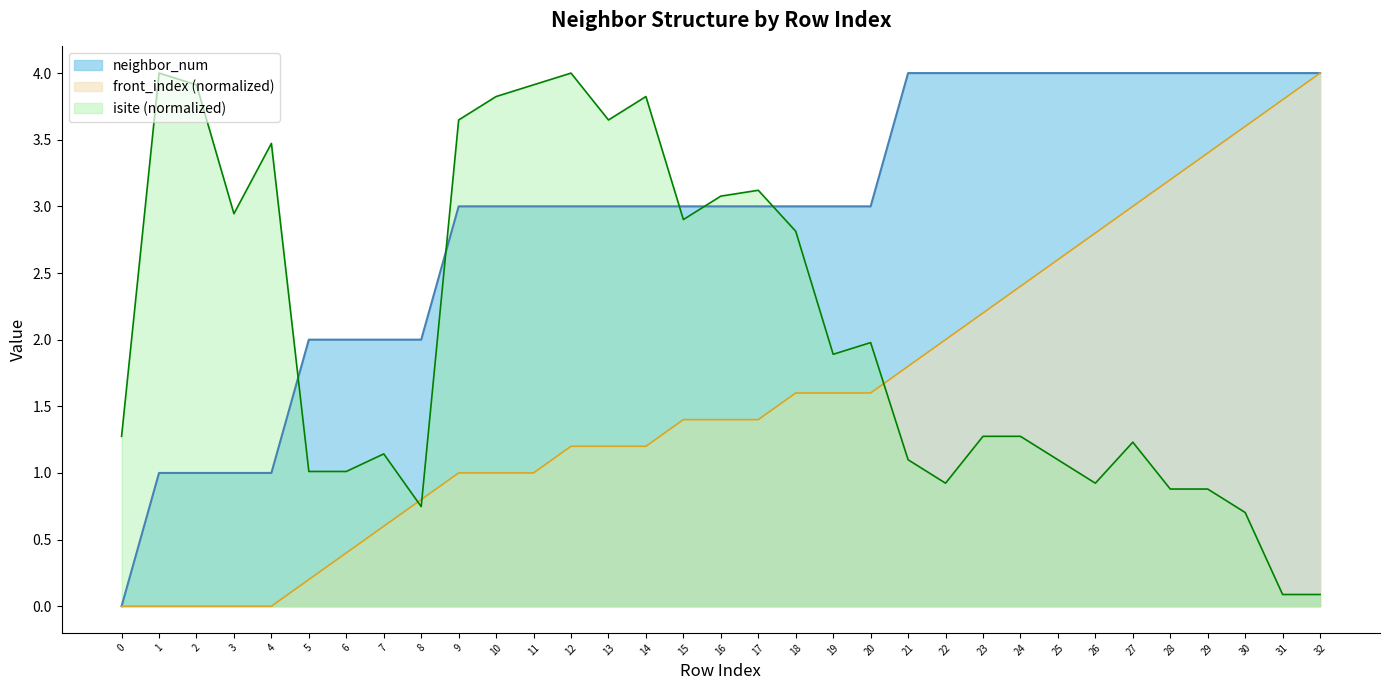

At which category does the chart reach its peak across all series?

21